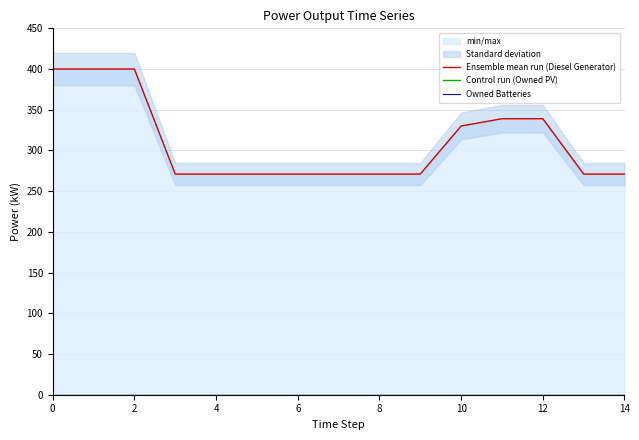

At 10, list the series in order from largest to smallest.

Ensemble mean run (Diesel Generator), Control run (Owned PV), Owned Batteries